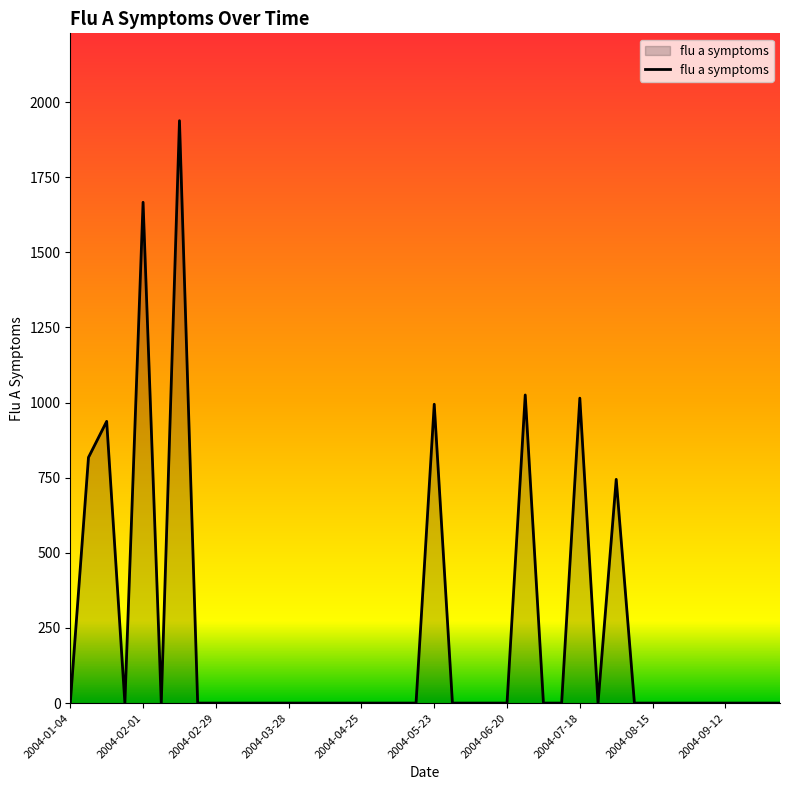

True or false: there are more than 2 points higher than both neighbors.

True